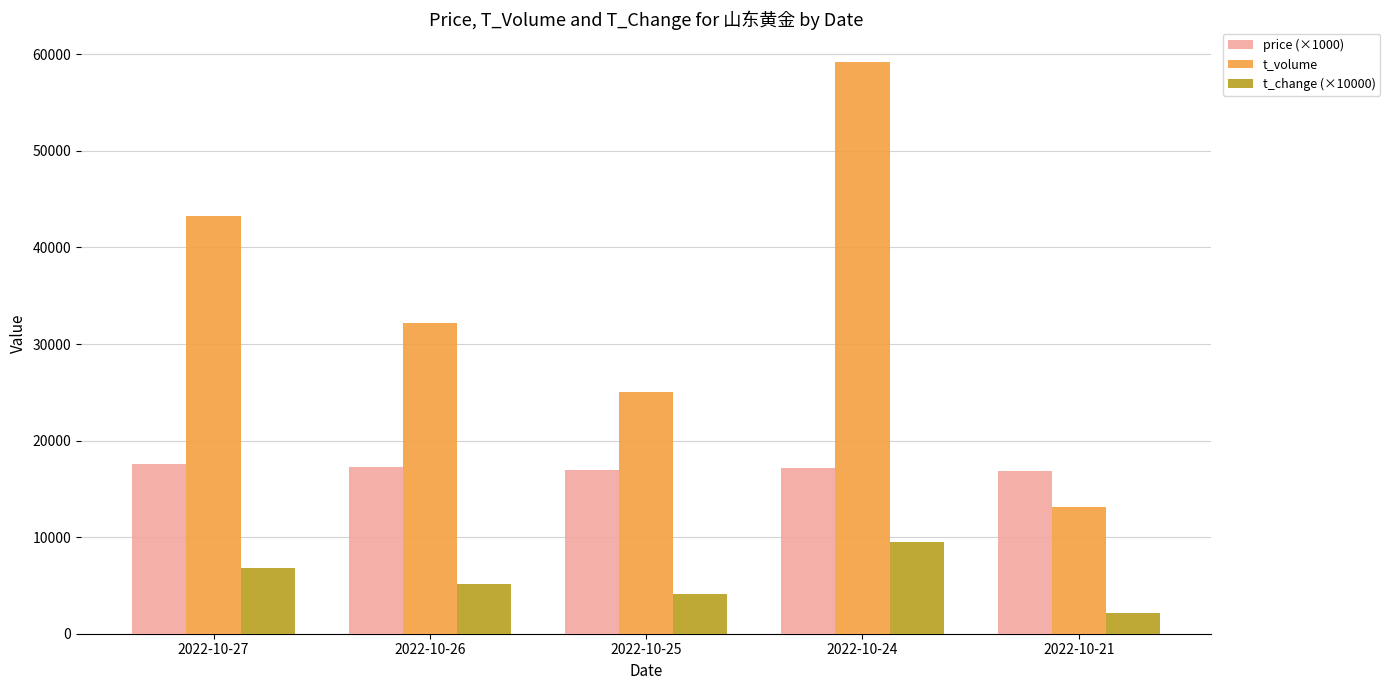

How many bars are there in total?

15